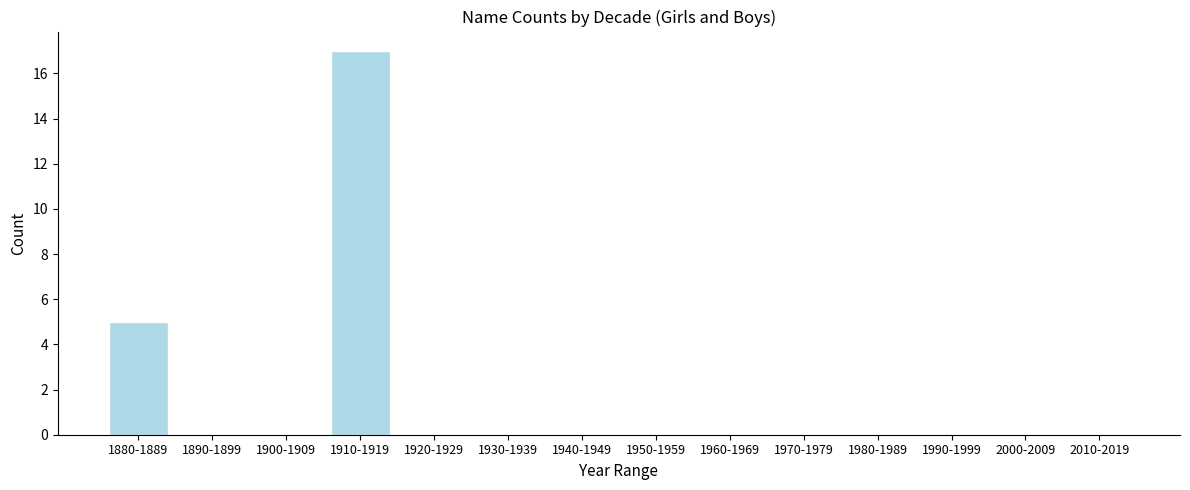

Reading right to left, extract all data points from this chart.

2010-2019=0	2000-2009=0	1990-1999=0	1980-1989=0	1970-1979=0	1960-1969=0	1950-1959=0	1940-1949=0	1930-1939=0	1920-1929=0	1910-1919=17	1900-1909=0	1890-1899=0	1880-1889=5